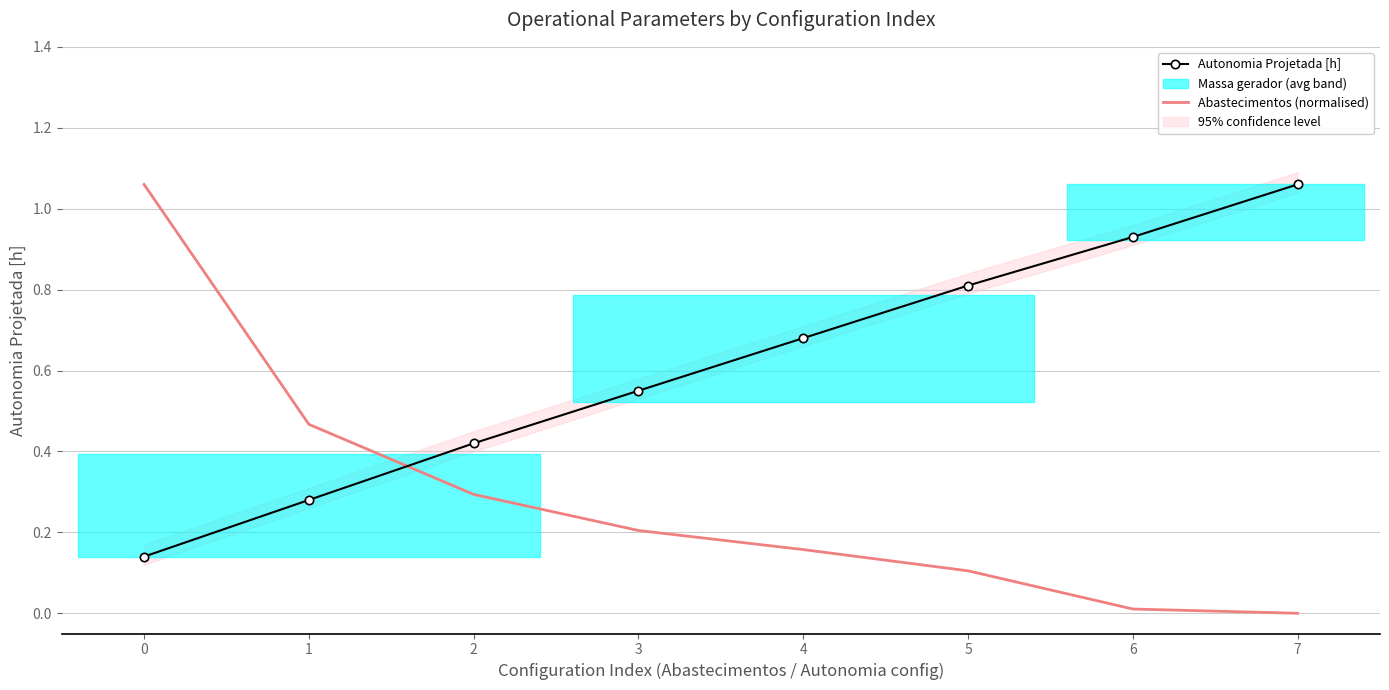

The Abastecimentos (normalised) series shows 0.0 at 6. True or false?

True